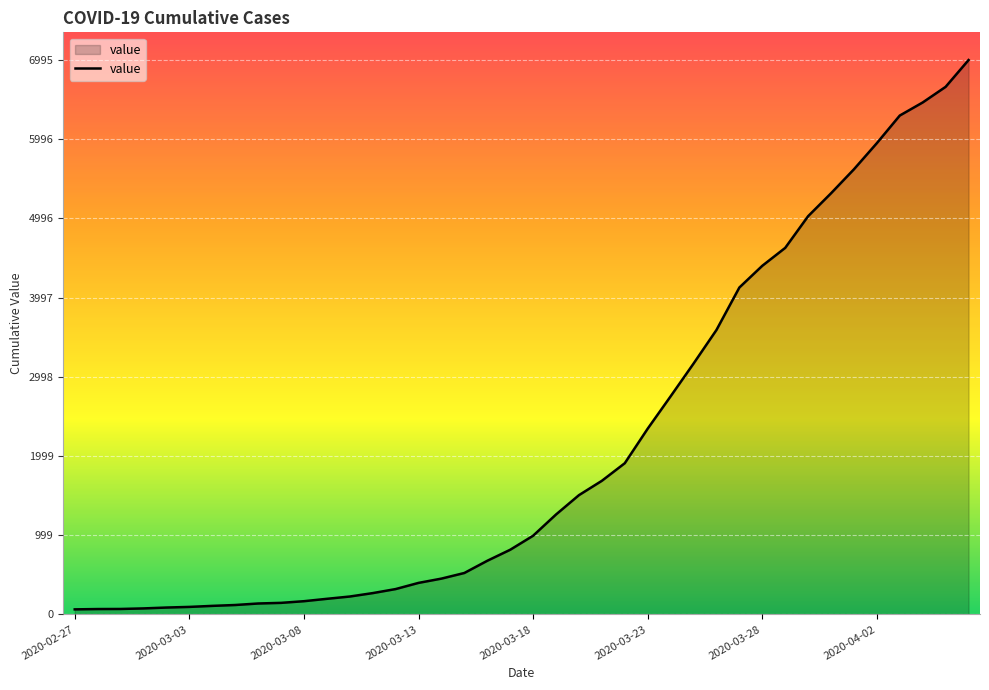

What is the difference between the maximum and minimum values?

6931